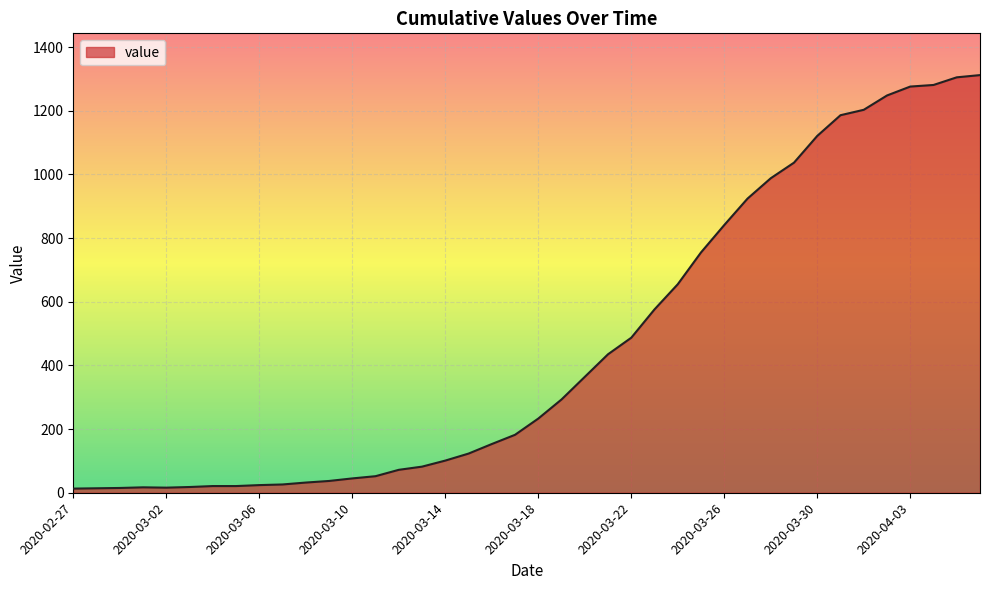

What is the maximum value shown in the chart?

1312